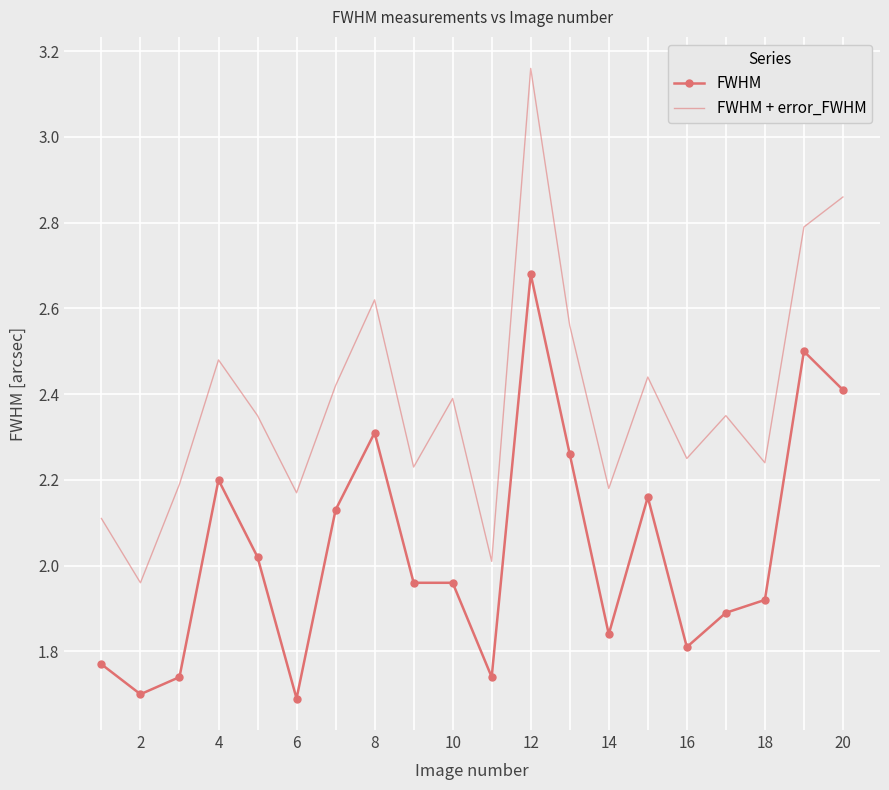

Rank the series by their average value, from lowest to highest.

FWHM, FWHM + error_FWHM